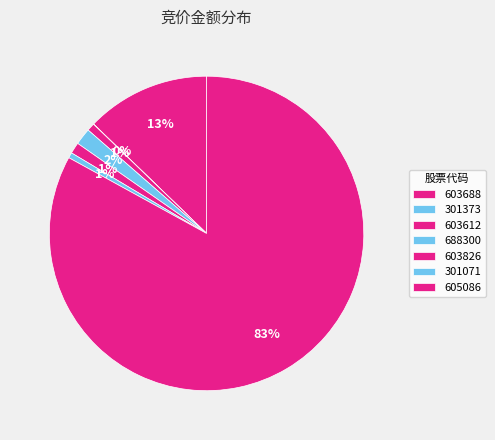

True or false: 301373 accounts for 1% of the total.

False